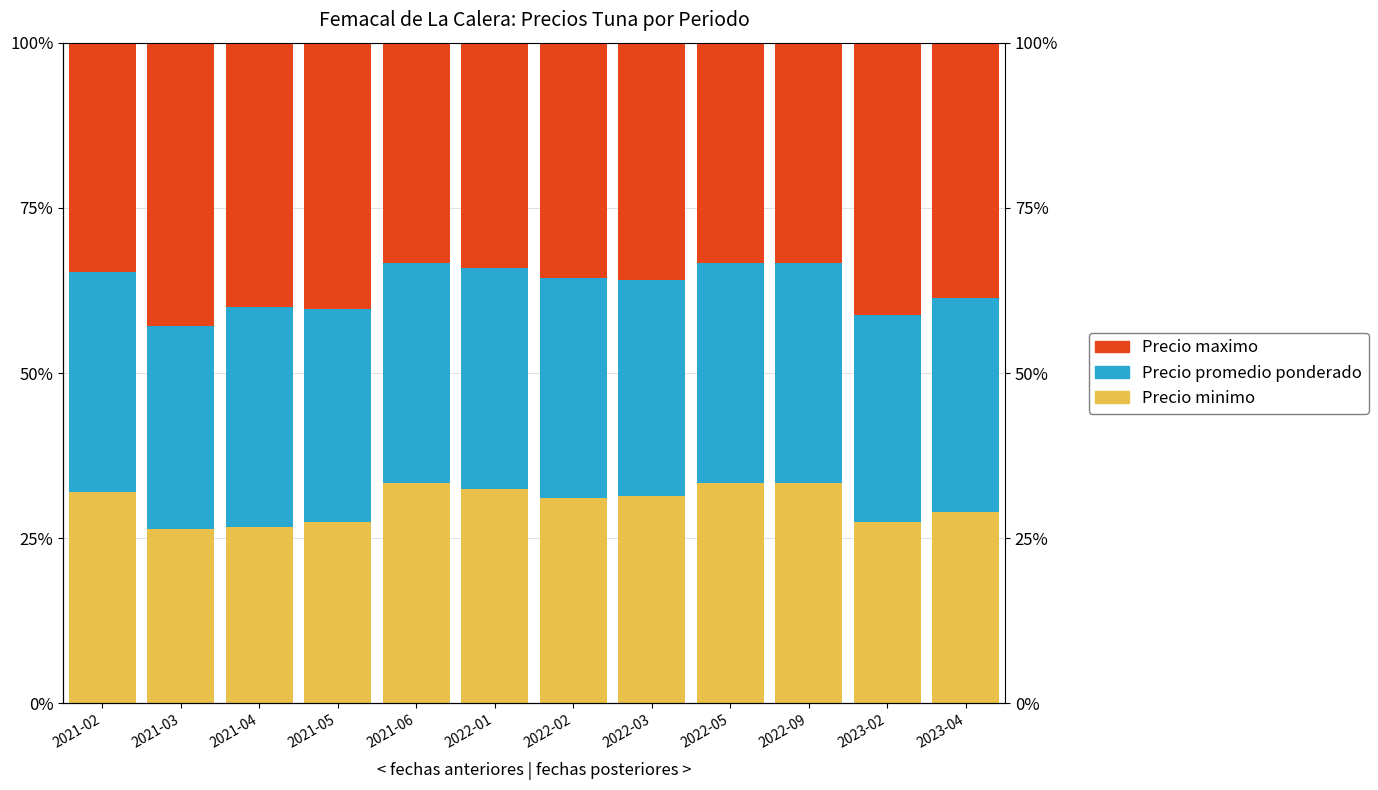

What is the total value across all series at 2022-09?

100.0